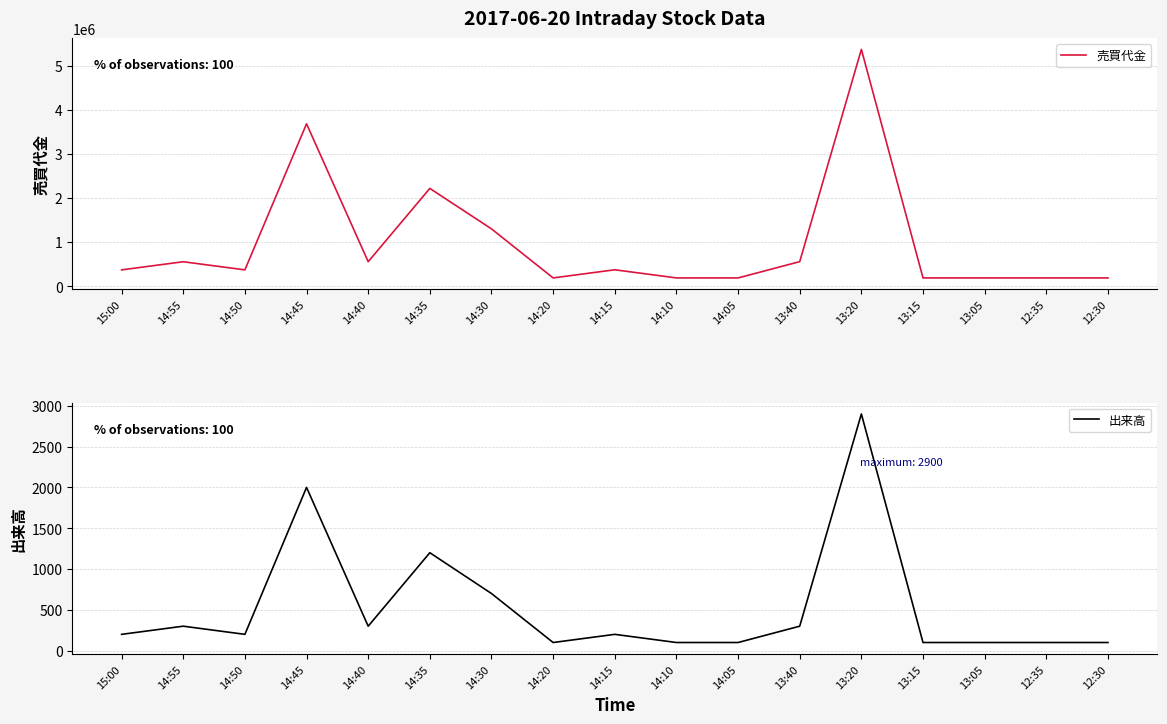

How many data points in 売買代金 are less than 368200?

8